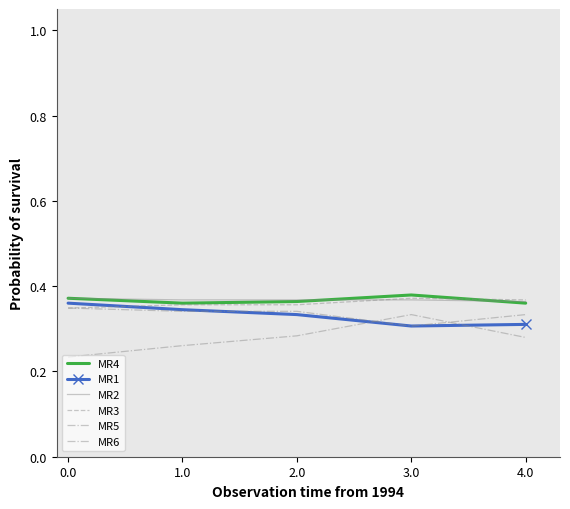

What is the label of the 1st point from the right?

4.0